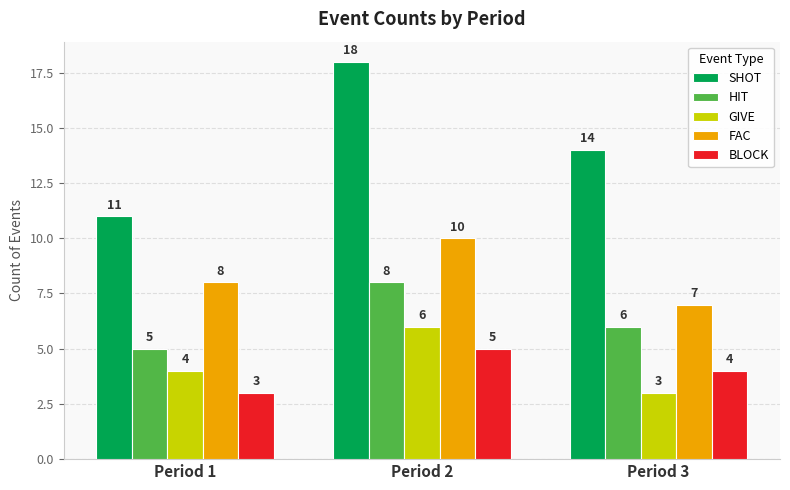

What is the value of the FAC bar at the 1st from the left?

8